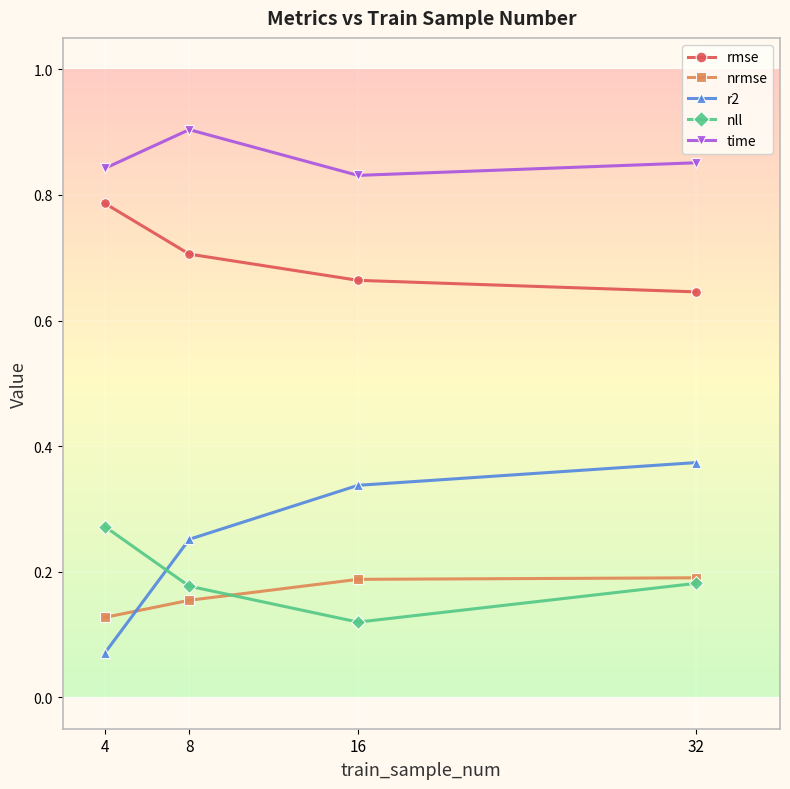

True or false: rmse has a value of 1.1 at 16.

False